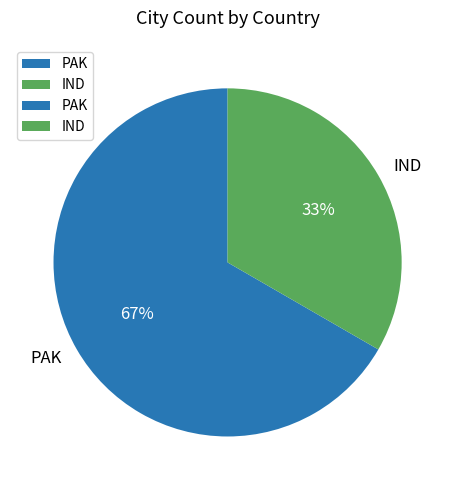

Rank the categories by value from highest to lowest.

PAK, IND